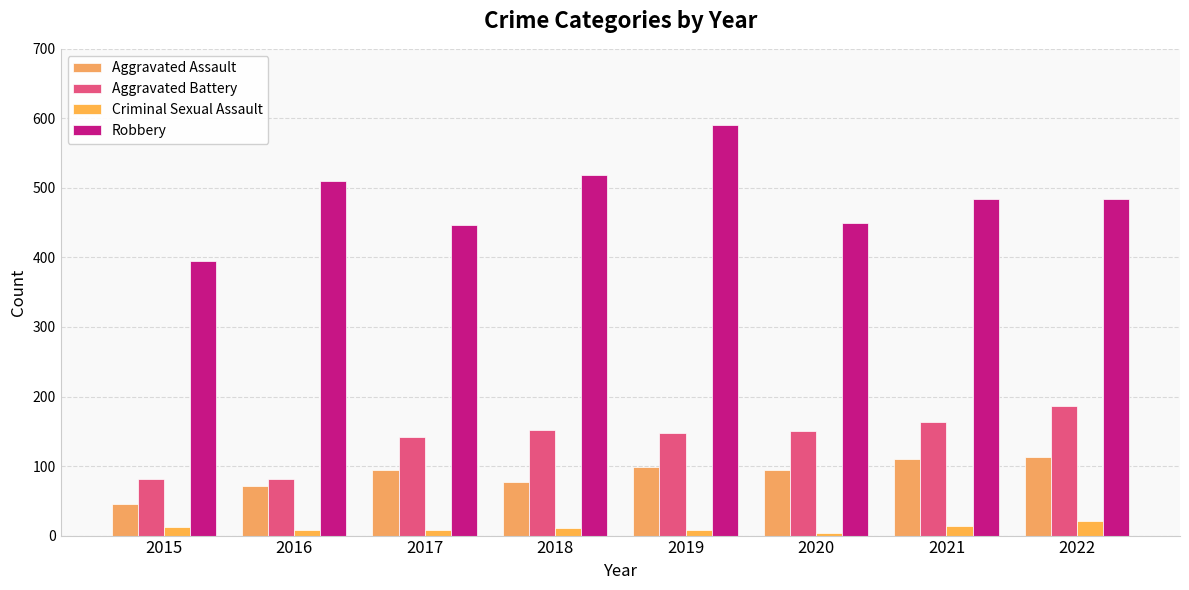

What is the minimum value shown in the chart?

3